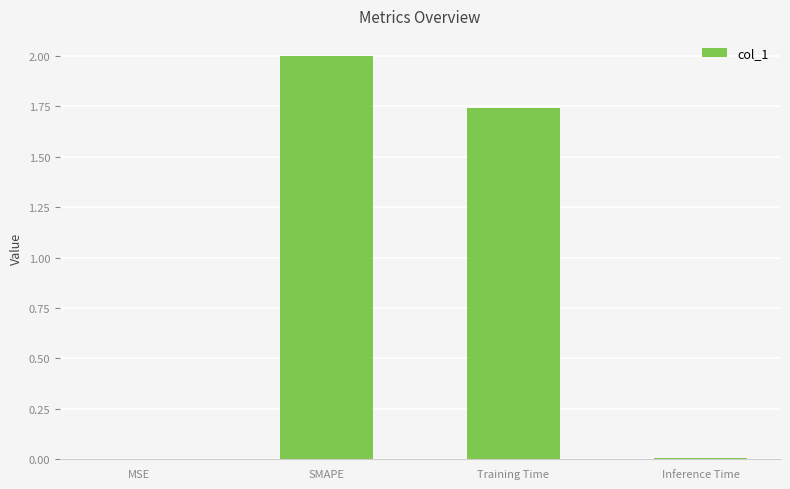

What is the average value?

0.9